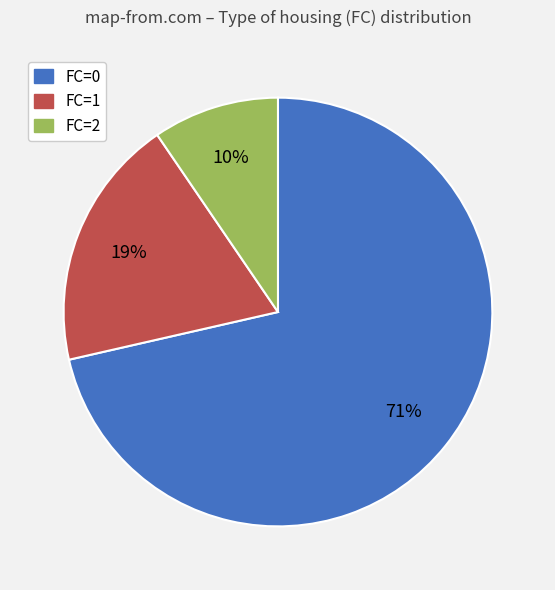

The FC=0 slice represents 79% of the pie. True or false?

False